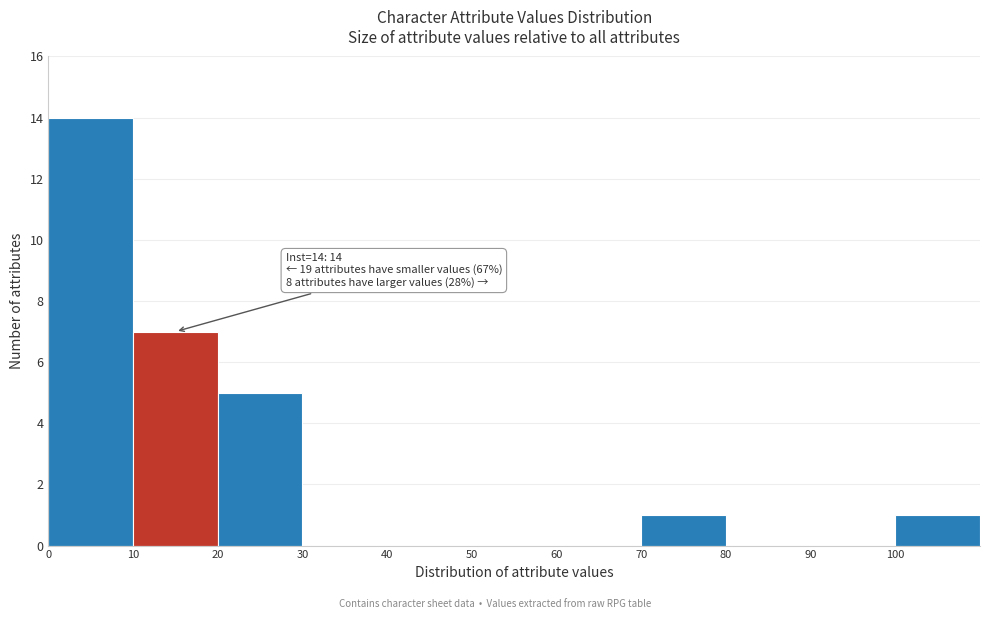

Which range on the x-axis has the tallest bar?

0 to 10